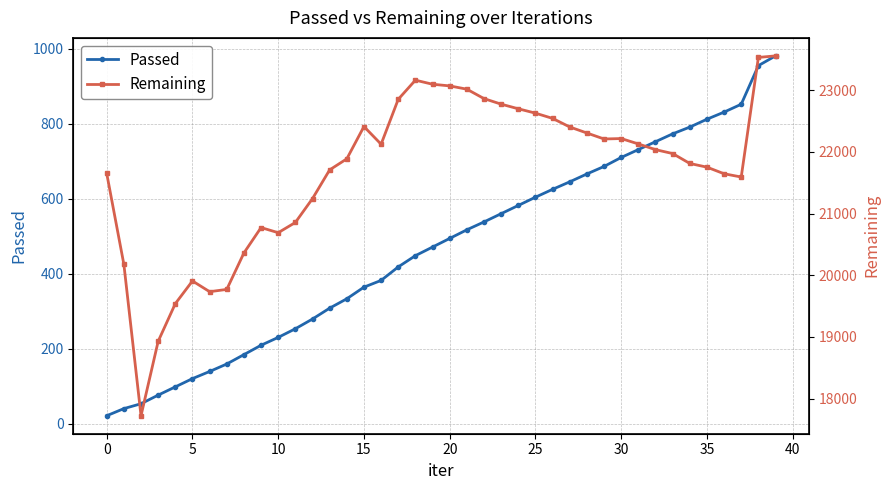

Which has a higher value, 20 or 22?

22